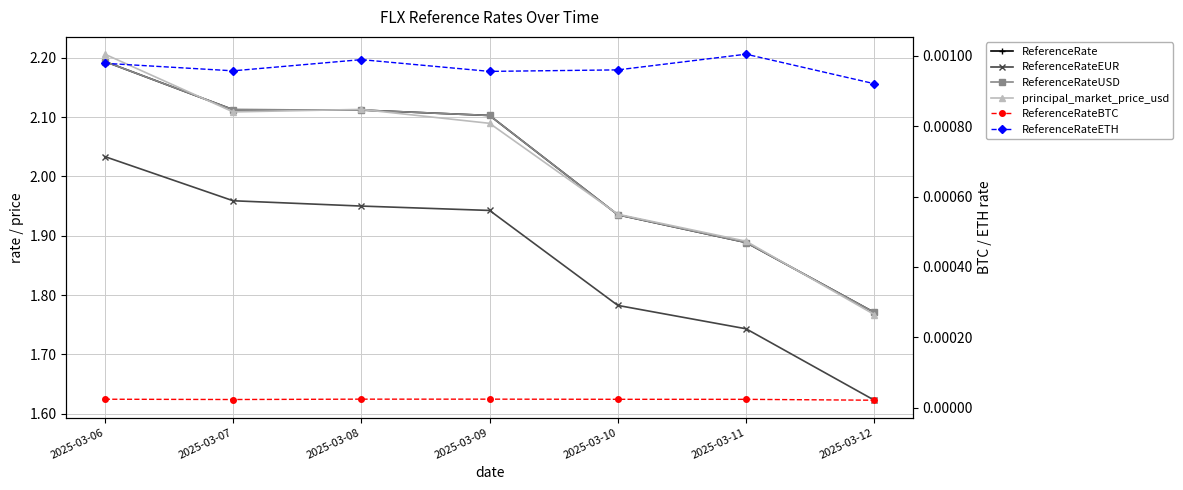

What is the value of the ReferenceRateUSD point at the 6th from the left?

1.9